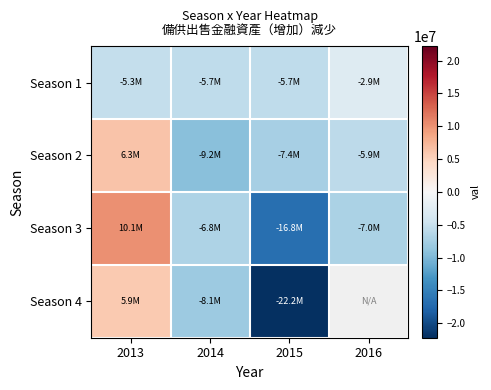

At which label is Season 4 closest to -8179022?

2014